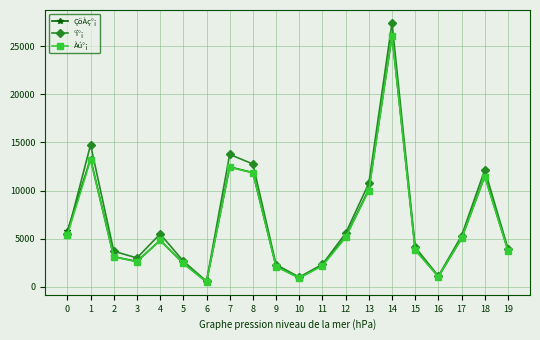

At how many categories does at least one series exceed 4493?

10